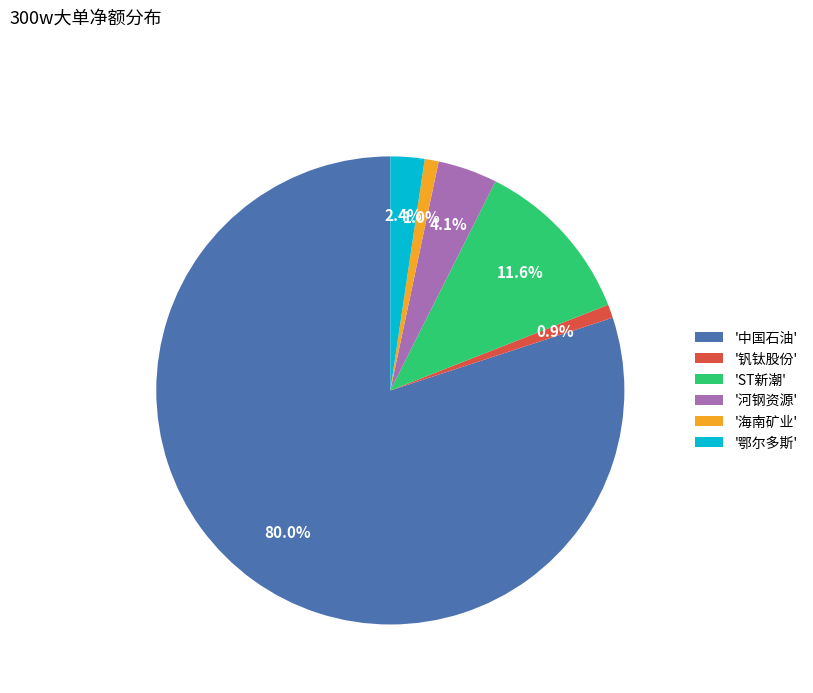

Which category has the biggest portion of the pie?

'中国石油'